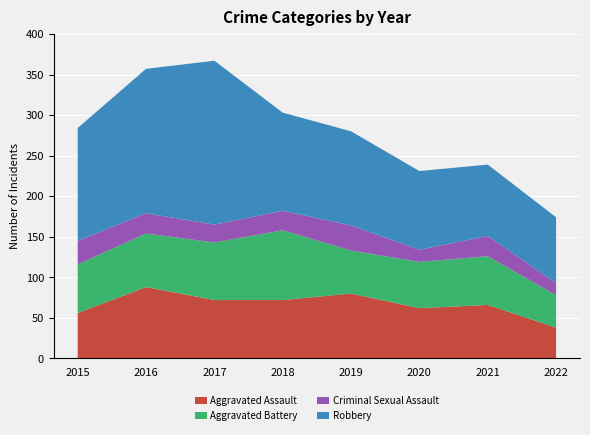

Reading left to right, list all the values displayed in this chart.

Aggravated Assault: 2015=56	2016=88	2017=72	2018=72	2019=80	2020=62	2021=66	2022=38
Aggravated Battery: 2015=60	2016=66	2017=71	2018=86	2019=53	2020=57	2021=60	2022=40
Criminal Sexual Assault: 2015=29	2016=25	2017=22	2018=24	2019=31	2020=15	2021=25	2022=15
Robbery: 2015=139	2016=178	2017=202	2018=121	2019=116	2020=97	2021=88	2022=81